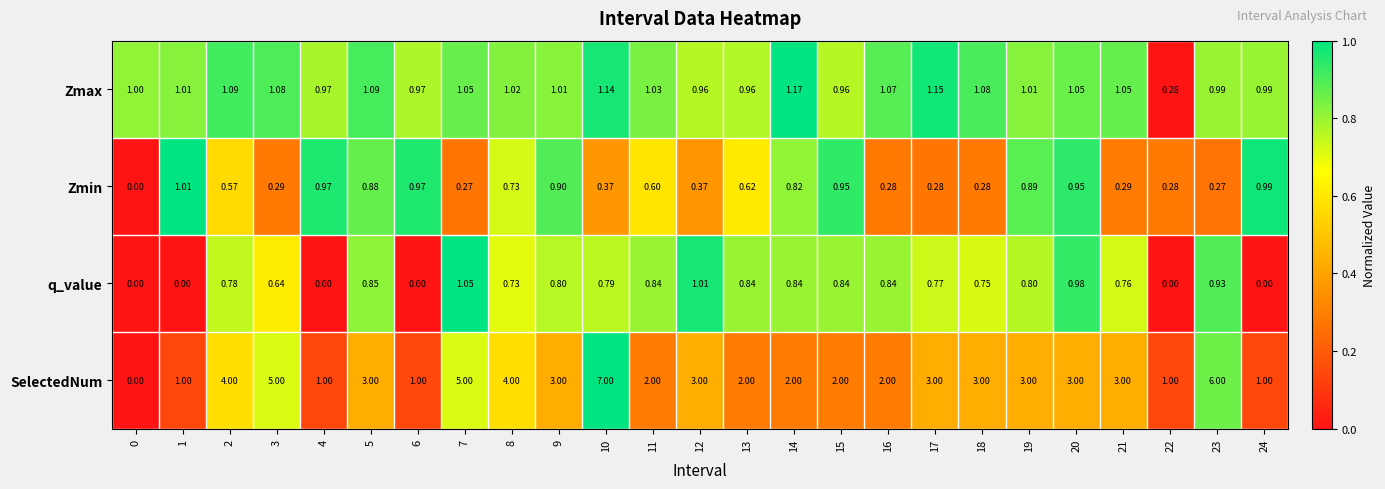

Is the value of Zmax at 1 greater than the value of q_value at 17?

Yes